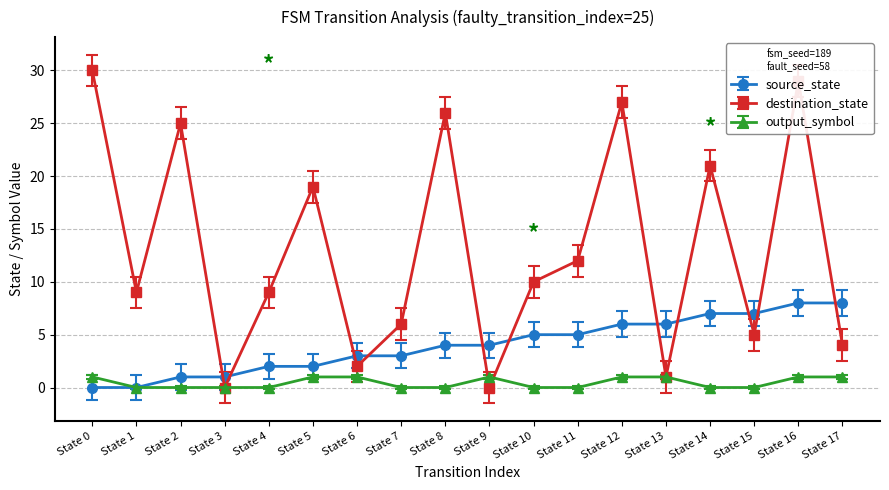

Does the chart have visible grid lines?

Yes